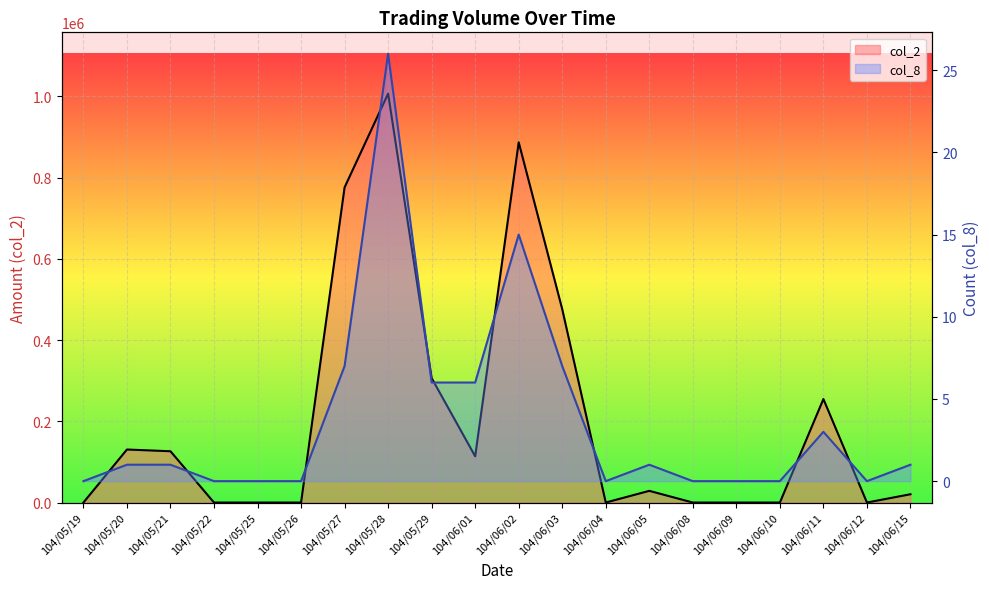

Reading left to right, transcribe all the data shown in this chart.

col_2: 104/05/19=0	104/05/20=130540	104/05/21=126260	104/05/22=0	104/05/25=0	104/05/26=0	104/05/27=776040	104/05/28=1006770	104/05/29=306360	104/06/01=113800	104/06/02=886970	104/06/03=476050	104/06/04=0	104/06/05=28750	104/06/08=0	104/06/09=0	104/06/10=0	104/06/11=254800	104/06/12=0	104/06/15=20400
col_8: 104/05/19=0	104/05/20=1	104/05/21=1	104/05/22=0	104/05/25=0	104/05/26=0	104/05/27=7	104/05/28=26	104/05/29=6	104/06/01=6	104/06/02=15	104/06/03=7	104/06/04=0	104/06/05=1	104/06/08=0	104/06/09=0	104/06/10=0	104/06/11=3	104/06/12=0	104/06/15=1